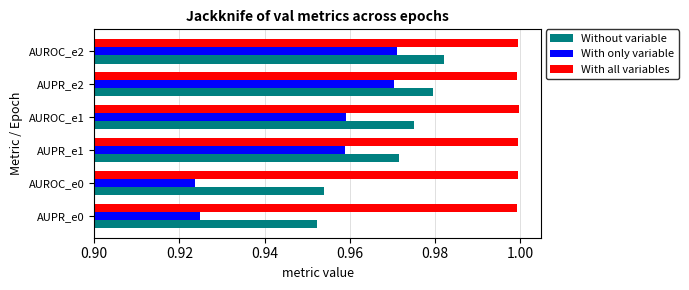

The With all variables series shows 1.0 at AUPR_e0. True or false?

True